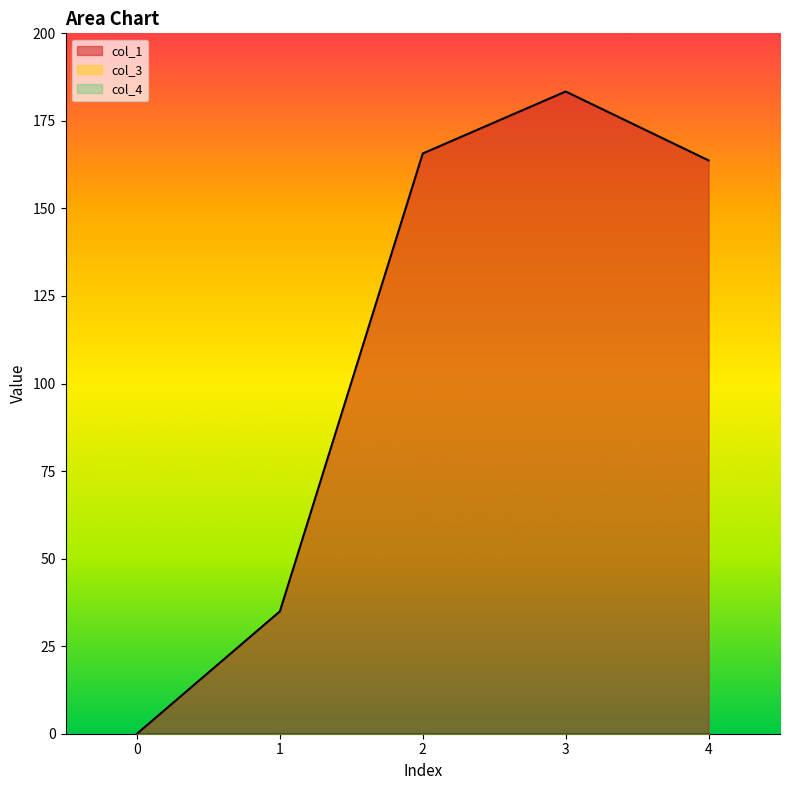

Does the chart have visible grid lines?

No